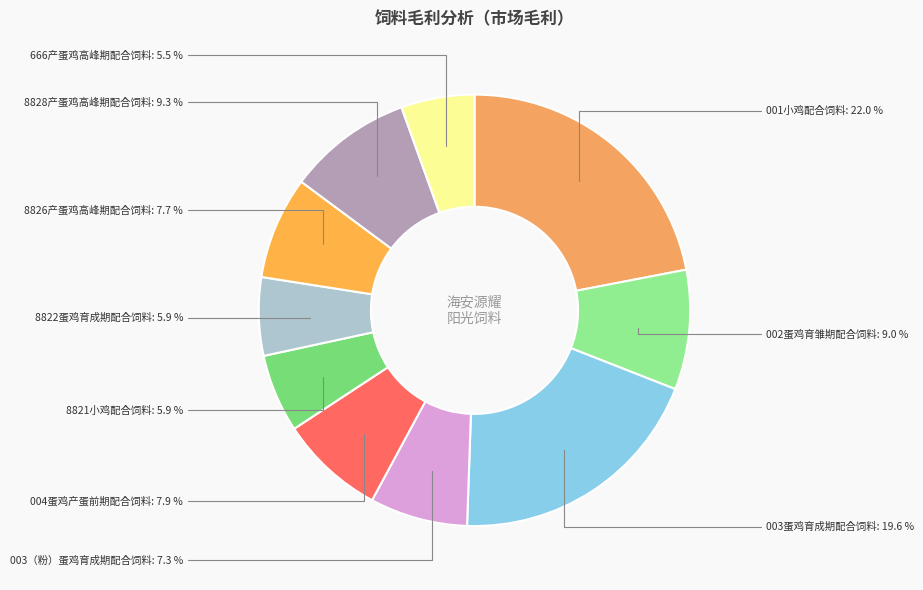

Is it true that 003蛋鸡育成期配合饲料 is 13% of the pie?

False